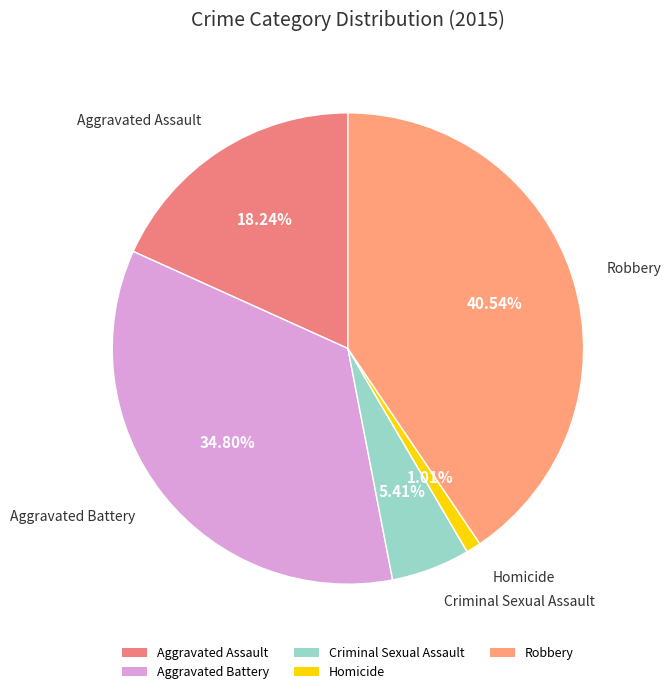

To the nearest percent, what portion does Criminal Sexual Assault represent?

5%